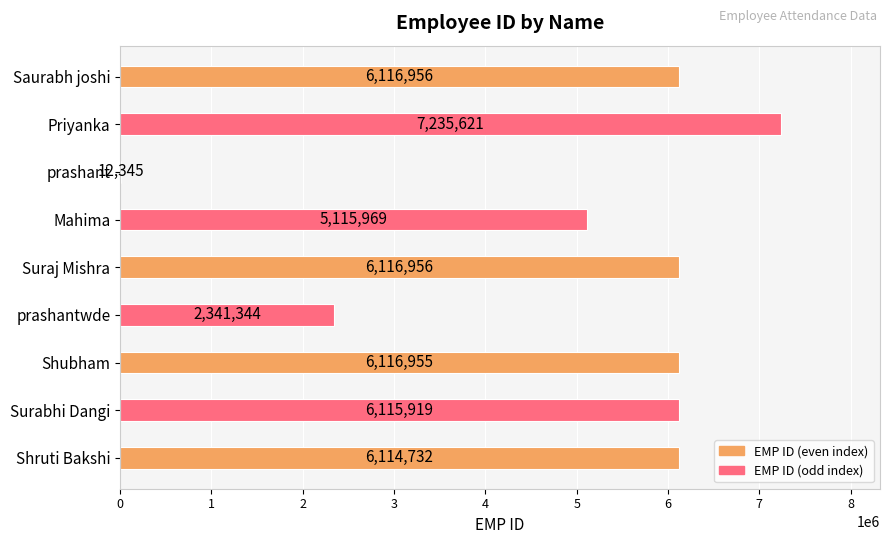

What is the maximum value shown in the chart?

7235621